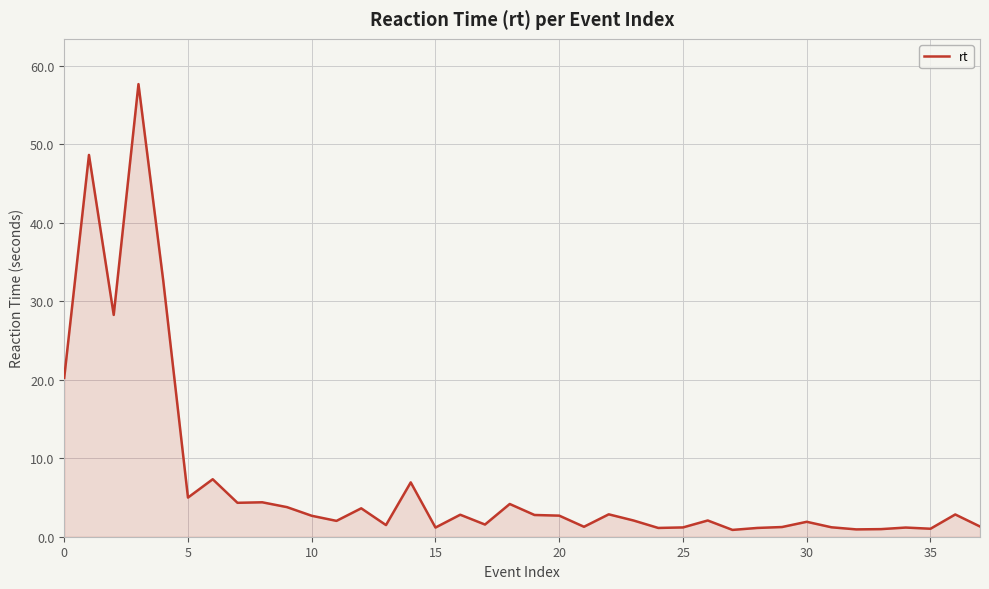

What is the greatest value displayed?

57.7